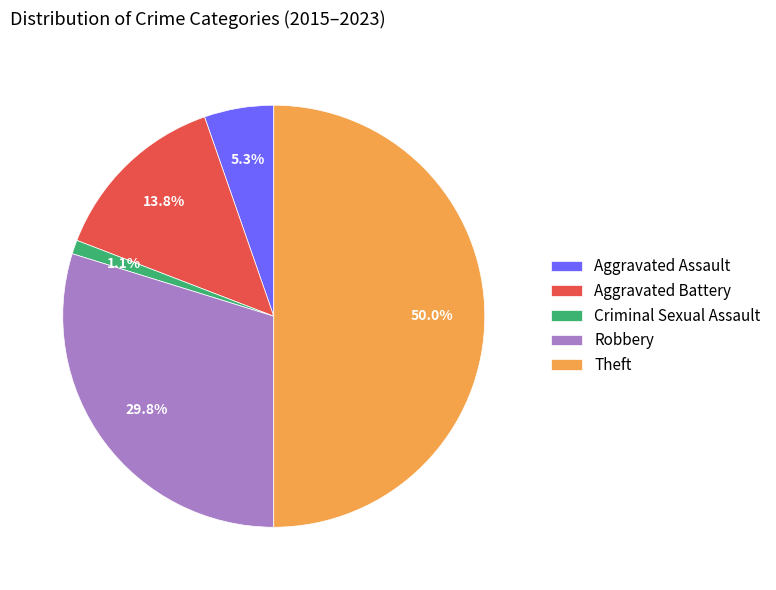

To the nearest percent, what portion does Robbery represent?

30%